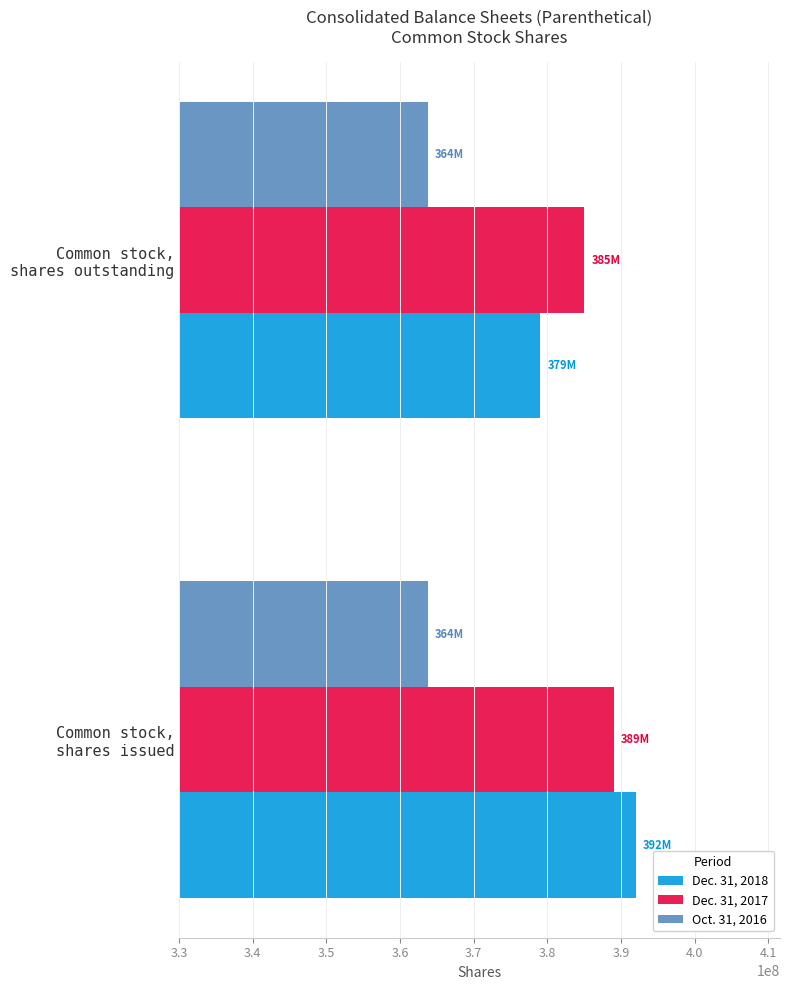

How many distinct data groups are displayed?

3